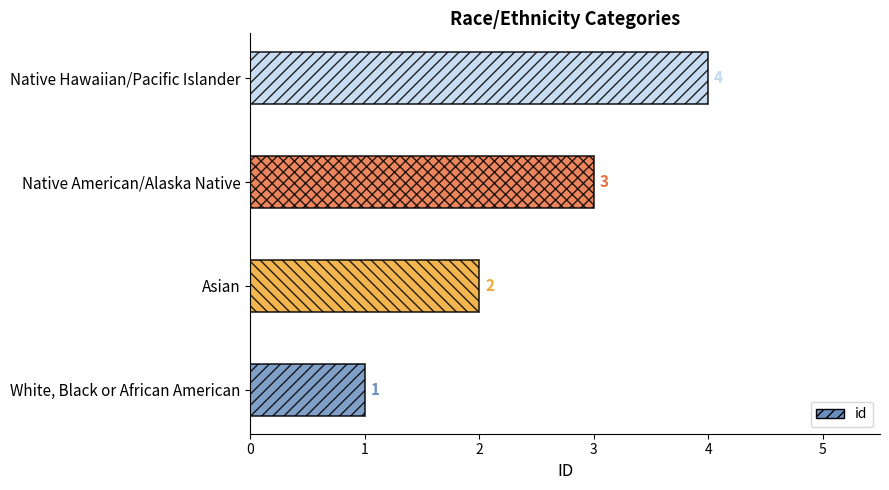

What is the sum of the values at Native American/Alaska Native and White, Black or African American?

4